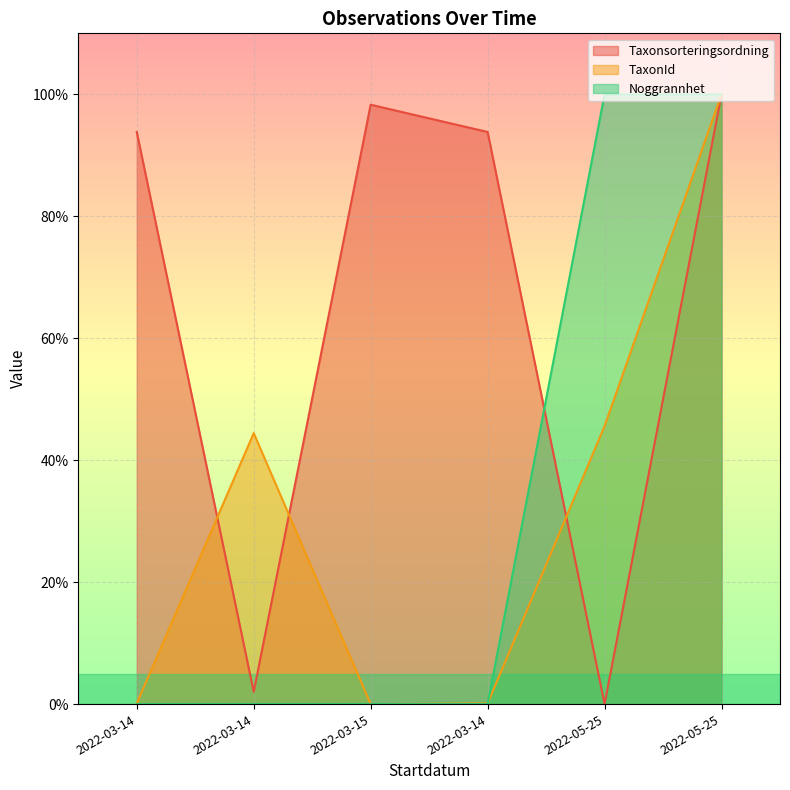

What is the difference between the second highest and second lowest values in the Noggrannhet series?

100.0